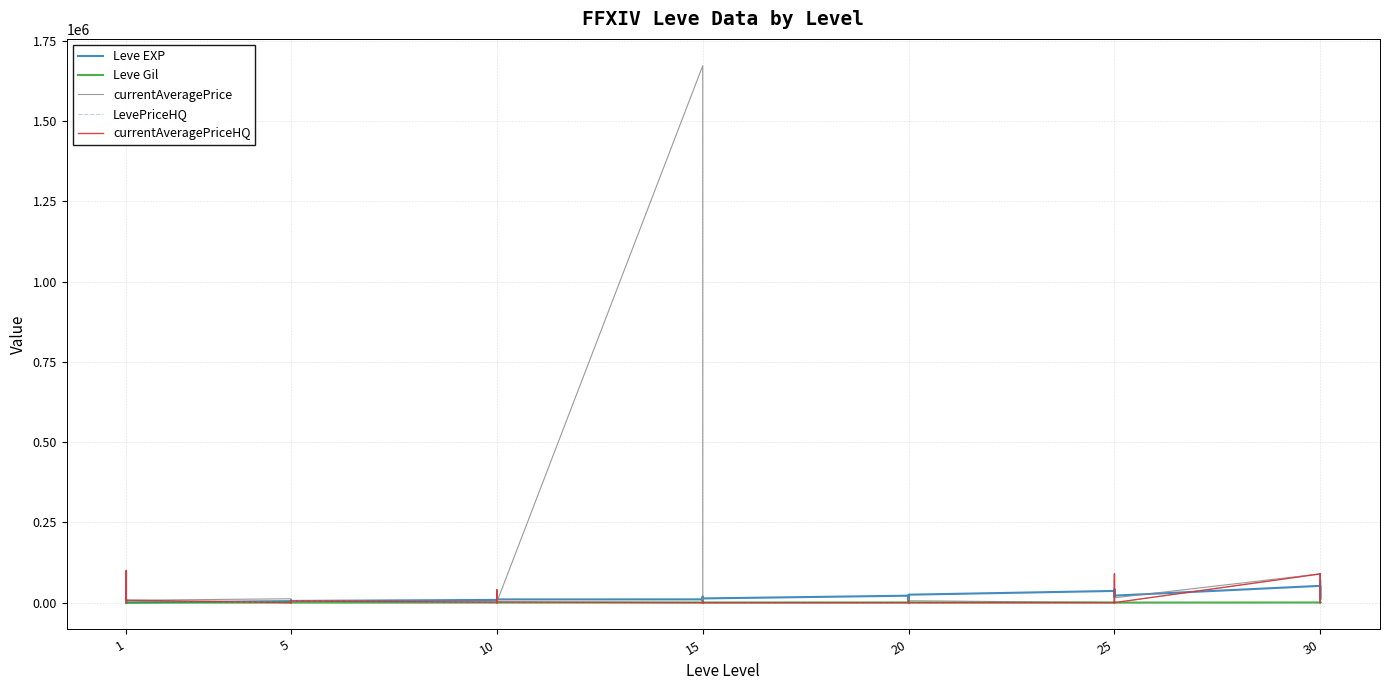

Which series has the largest total across all categories?

currentAveragePrice